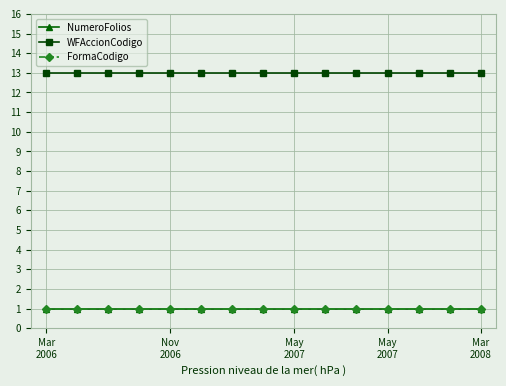

True or false: WFAccionCodigo and NumeroFolios cross at least once.

False